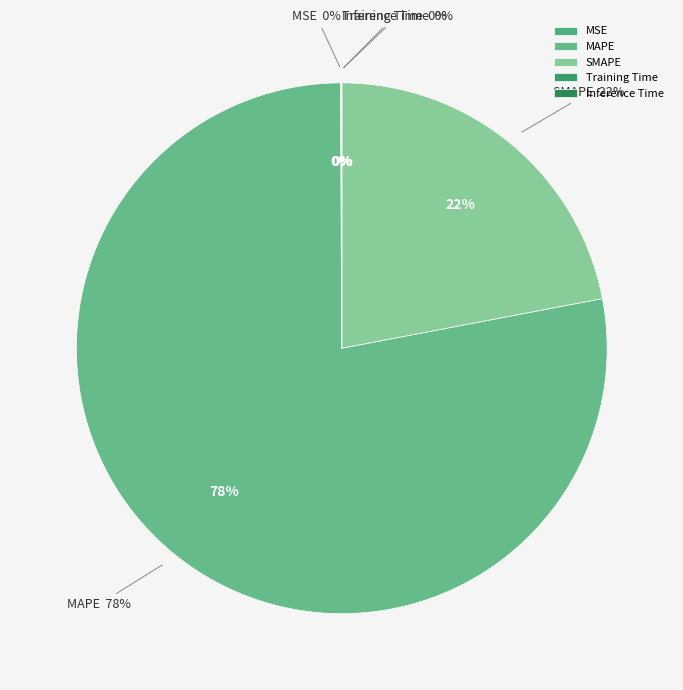

Rank the categories by value from highest to lowest.

MAPE, SMAPE, MSE, Training Time, Inference Time